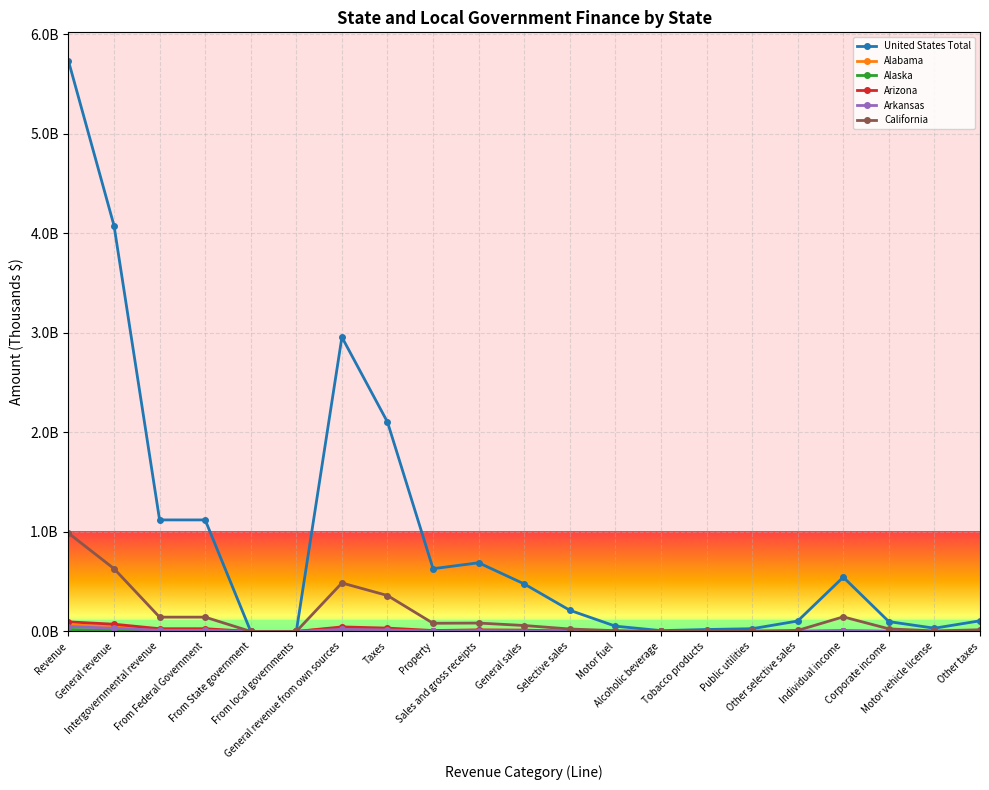

Reading left to right, what are all the values shown in this chart?

United States Total: 5731179510	4076400107	1120200979	1120200979	0	0	2956199128	2103241260	630207794	689884799	477145413	212739386	53051096	8248106	19481996	27359097	104599092	545142145	98713170	32462840	106830512
Alabama: 63621075	54522813	16998858	16998858	0	0	37523956	21396582	3329023	10493911	6885384	3608527	990799	323047	205735	786757	1302188	5037089	1134256	282306	1119997
Alaska: 19274460	13831140	5592913	5592913	0	0	8238227	3075412	1707204	668257	264238	404020	56561	47006	101672	19545	179236	0	124987	52849	522114
Arizona: 96255079	72869572	27432509	27432509	0	0	45437062	33710293	9105708	15782245	13330314	2451931	844828	89138	294155	226054	997757	6532753	913573	295273	1080741
Arkansas: 49214052	31835606	11186977	11186977	0	0	20648629	14706506	2524045	7470432	5668143	1802289	588229	73834	233224	169248	737755	3467141	618457	178731	447700
California: 987628494	630739237	143666434	143666434	0	0	487072803	360783028	82076484	84225925	59600653	24625272	7659320	411969	1969795	4226502	10357686	146324579	26097277	5281226	16777536